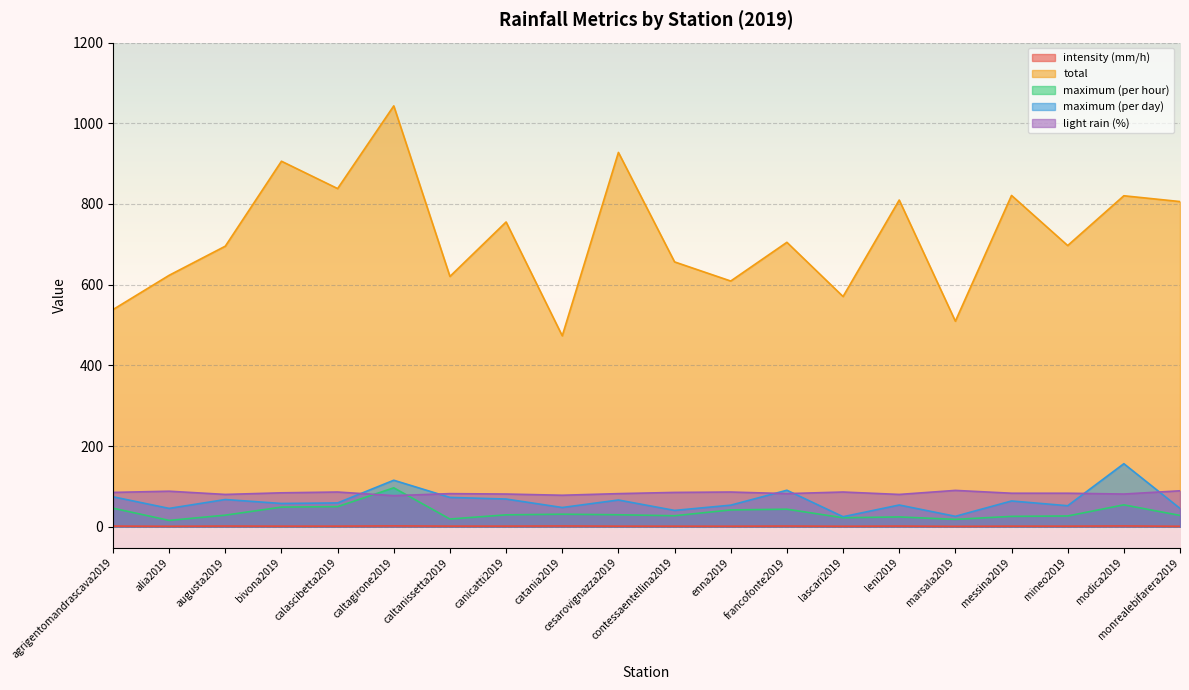

Reading right to left, extract all data points from this chart.

intensity (mm/h): 1.0	1.9	1.3	1.3	0.8	1.5	1.1	1.6	1.2	1.2	1.3	1.8	1.4	1.4	2.0	1.4	1.3	1.6	1.0	1.5
total: 806.0	820.4	697.0	821.2	509.4	809.8	570.6	705.0	609.0	656.4	927.8	473.2	755.4	620.4	1043.2	838.2	906.0	695.4	623.2	538.2
maximum (per hour): 28.0	54.2	26.6	25.6	18.2	24.2	22.2	43.4	41.6	27.2	29.6	31.0	29.4	19.0	96.4	49.8	48.6	28.6	15.6	46.0
maximum (per day): 45.4	156.2	52.0	63.8	25.8	53.8	24.8	90.4	53.4	40.4	66.2	47.6	68.6	72.6	115.2	59.0	57.6	67.4	45.4	74.2
light rain (%): 89.0	81.0	83.0	83.0	90.0	80.0	86.0	82.0	86.0	85.0	82.0	78.0	81.0	82.0	77.0	86.0	84.0	80.0	88.0	85.0